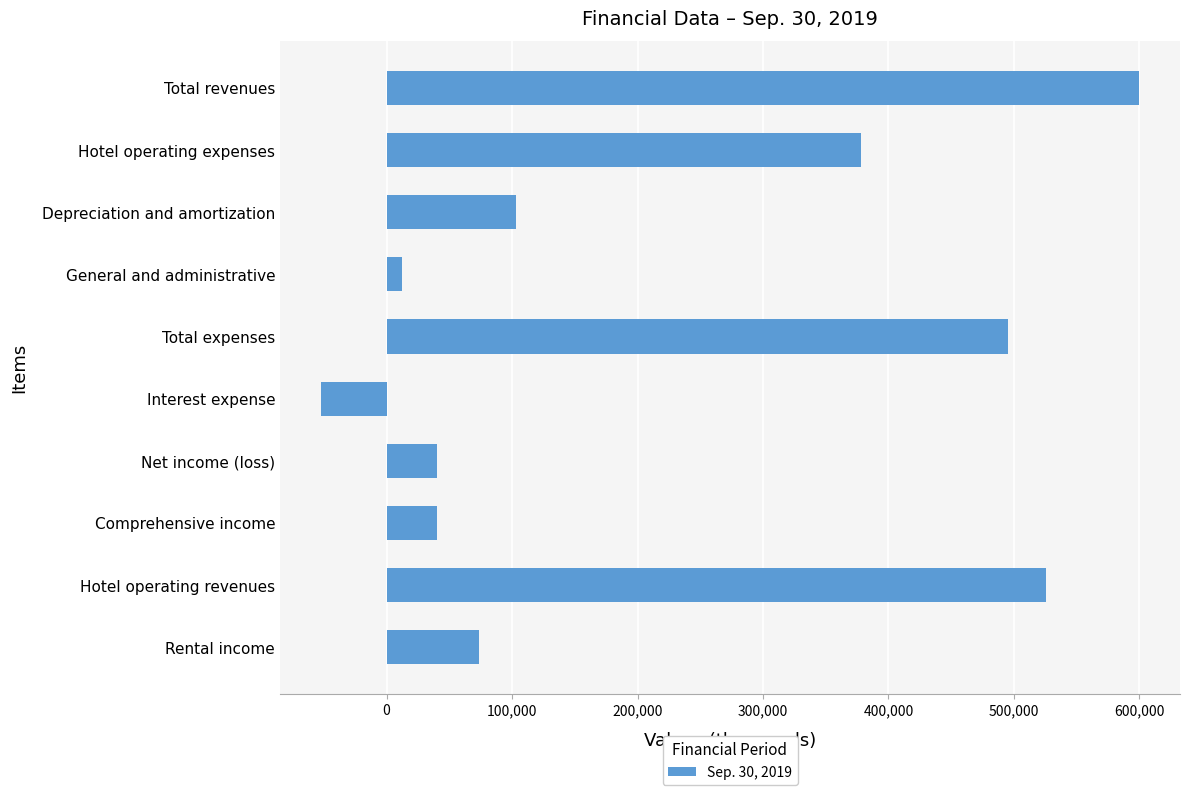

True or false: the data shows 40028 at Comprehensive income.

True